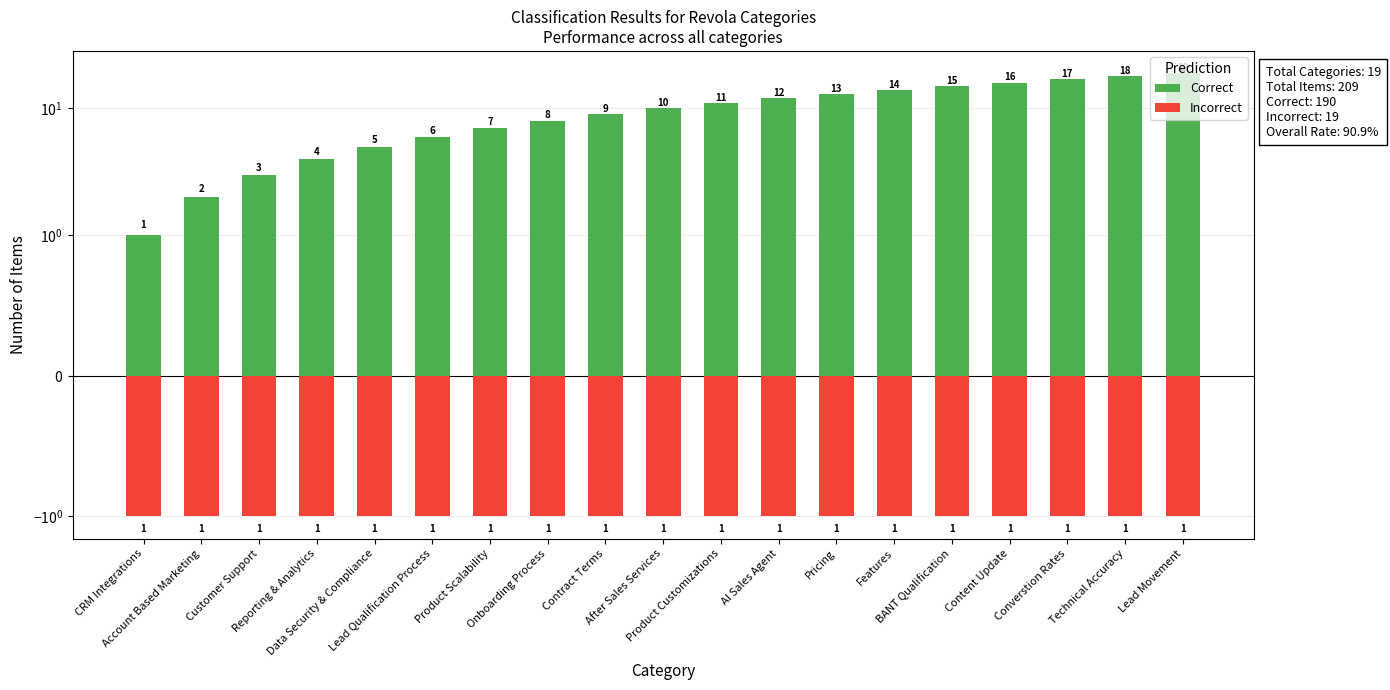

How many distinct data groups are displayed?

2